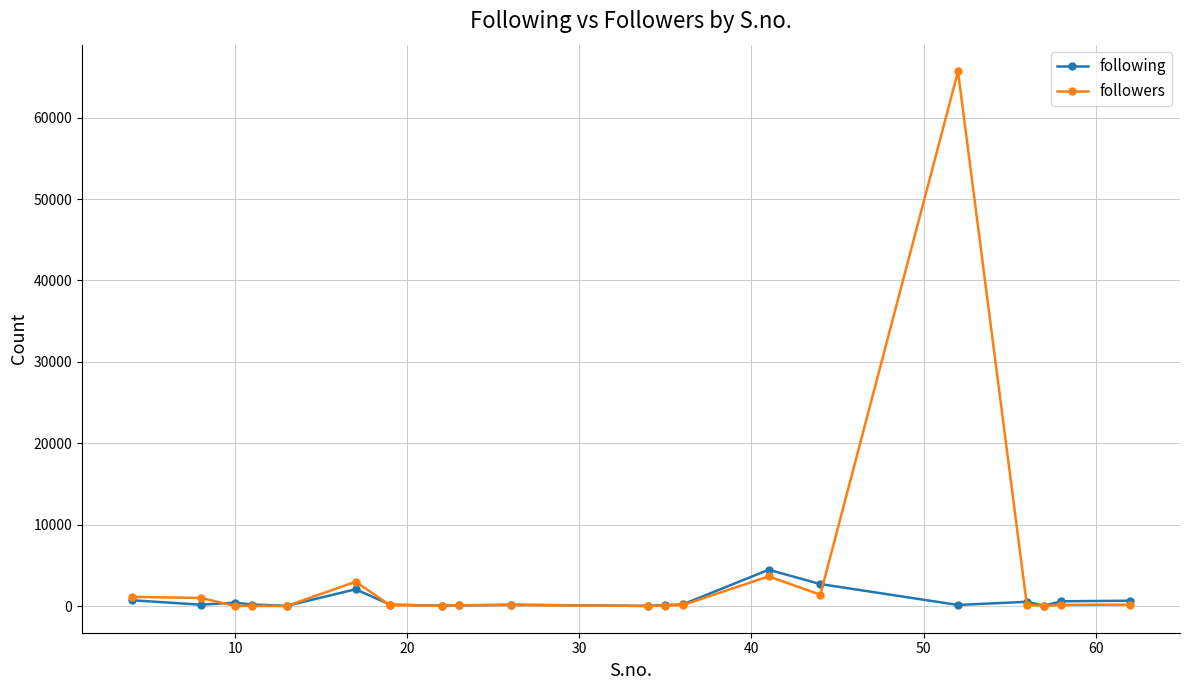

Count the number of categories in the chart.

20